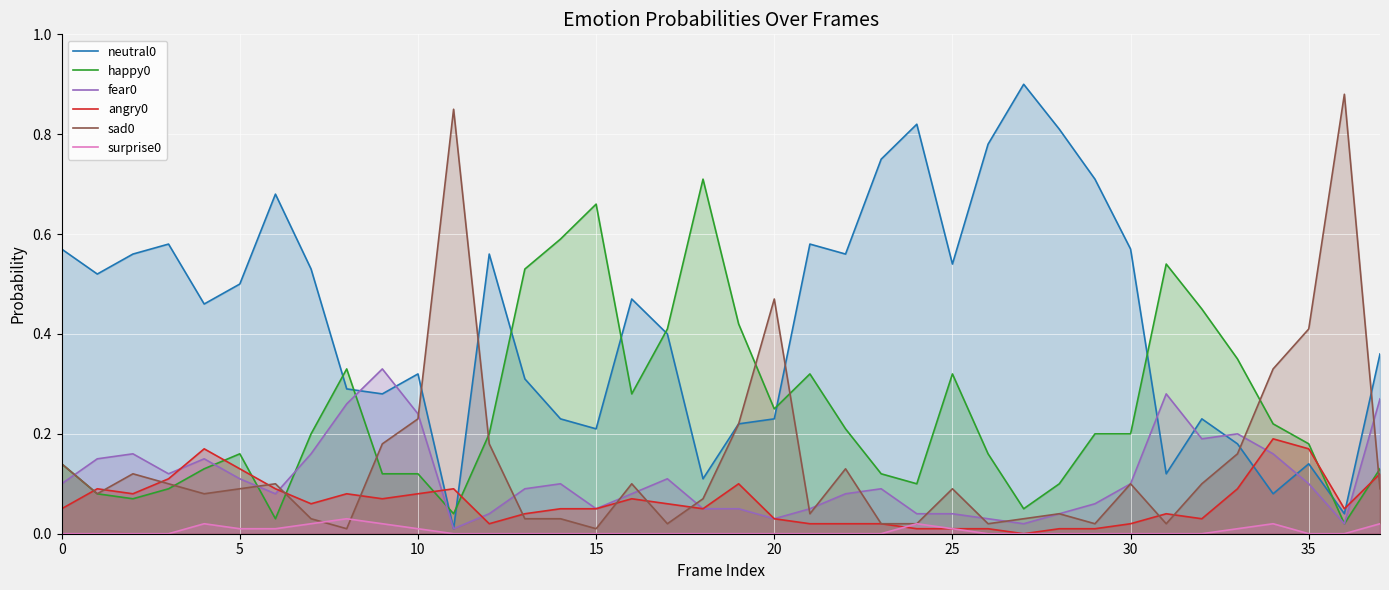

How many distinct data groups are displayed?

6